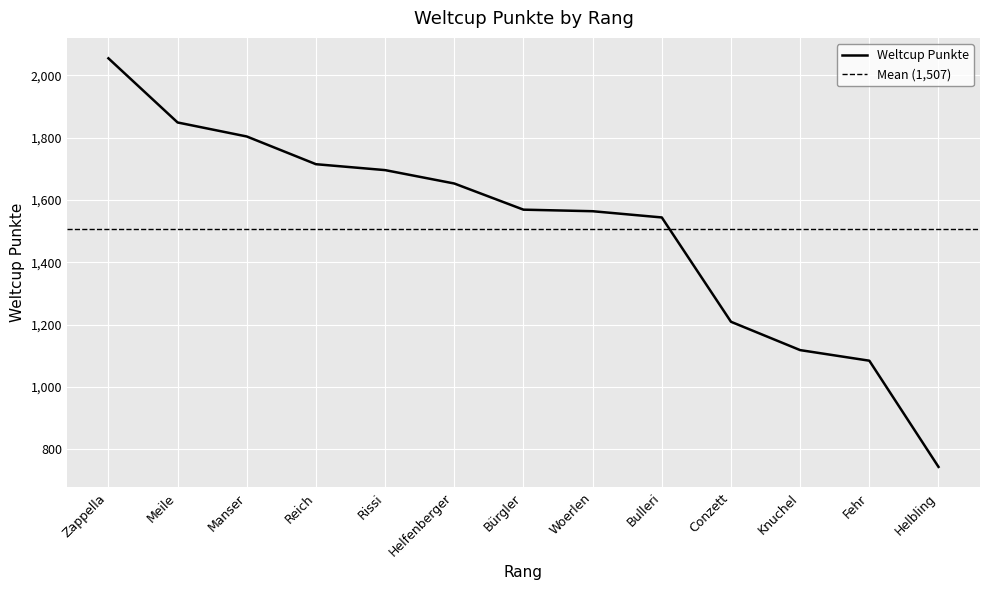

Reading right to left, transcribe all the data shown in this chart.

Helbling=743	Fehr=1084	Knuchel=1118	Conzett=1209	Bulleri=1544	Woerlen=1564	Bürgler=1569	Helfenberger=1653	Rissi=1696	Reich=1715	Manser=1804	Meile=1849	Zappella=2055